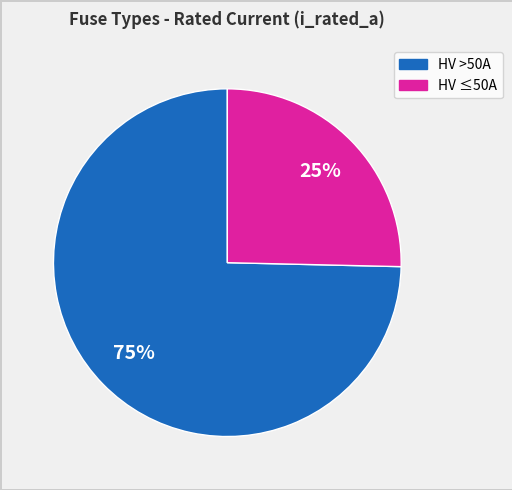

To the nearest percent, what is the average slice percentage?

50%